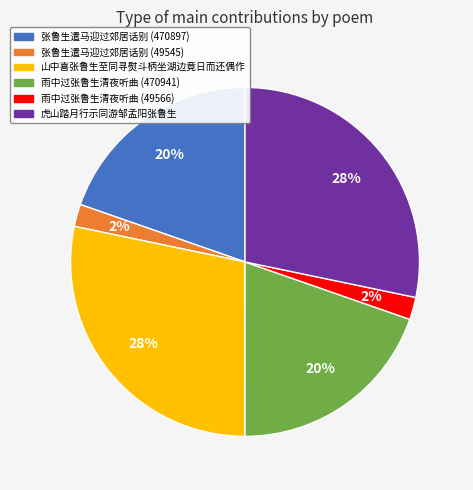

Do 虎山踏月行示同游邹孟阳张鲁生 and 雨中过张鲁生清夜听曲 (49566) together represent more than half of the pie?

No